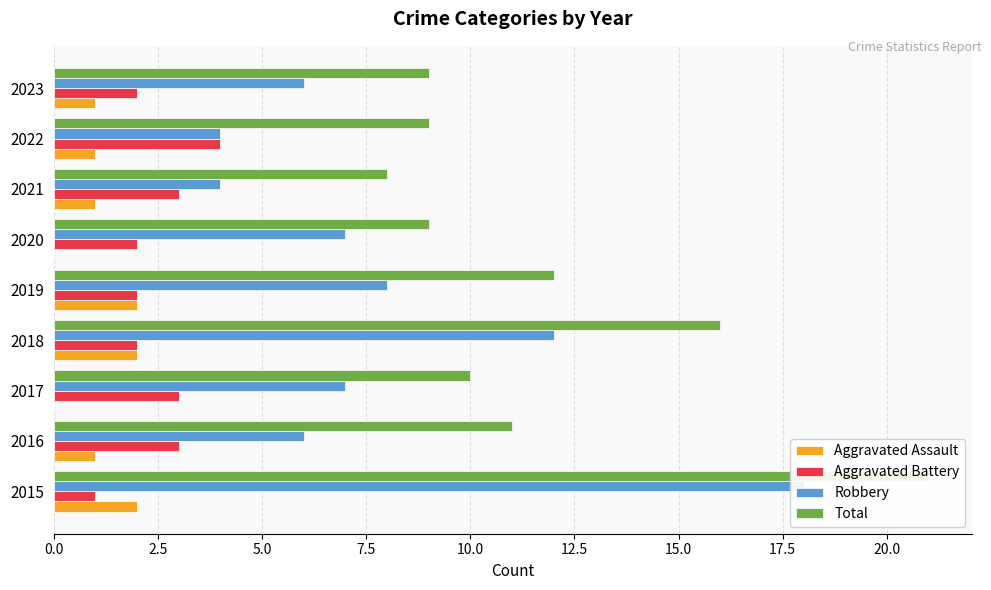

Reading left to right, transcribe all the data shown in this chart.

Aggravated Assault: 2	1	0	2	2	0	1	1	1
Aggravated Battery: 1	3	3	2	2	2	3	4	2
Robbery: 18	6	7	12	8	7	4	4	6
Total: 21	11	10	16	12	9	8	9	9